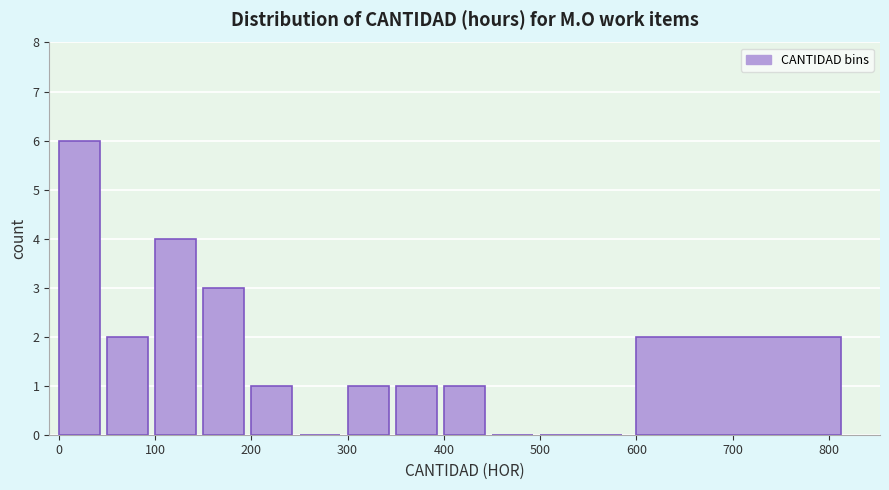

Which range on the x-axis has the tallest bar?

0 to 50